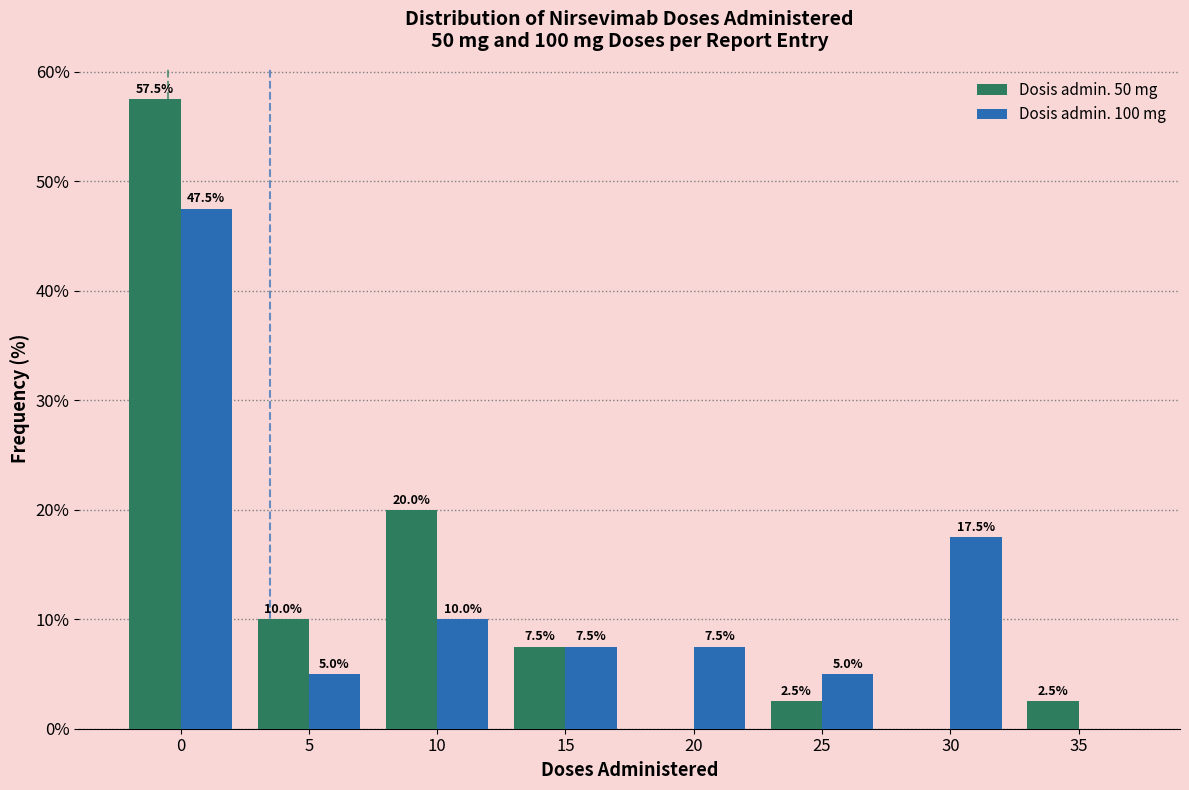

Reading left to right, extract all data points from this chart.

Dosis admin. 50 mg: 0=57.5	5=10.0	10=20.0	15=7.5	20=0.0	25=2.5	30=0.0	35=2.5
Dosis admin. 100 mg: 0=47.5	5=5.0	10=10.0	15=7.5	20=7.5	25=5.0	30=17.5	35=0.0